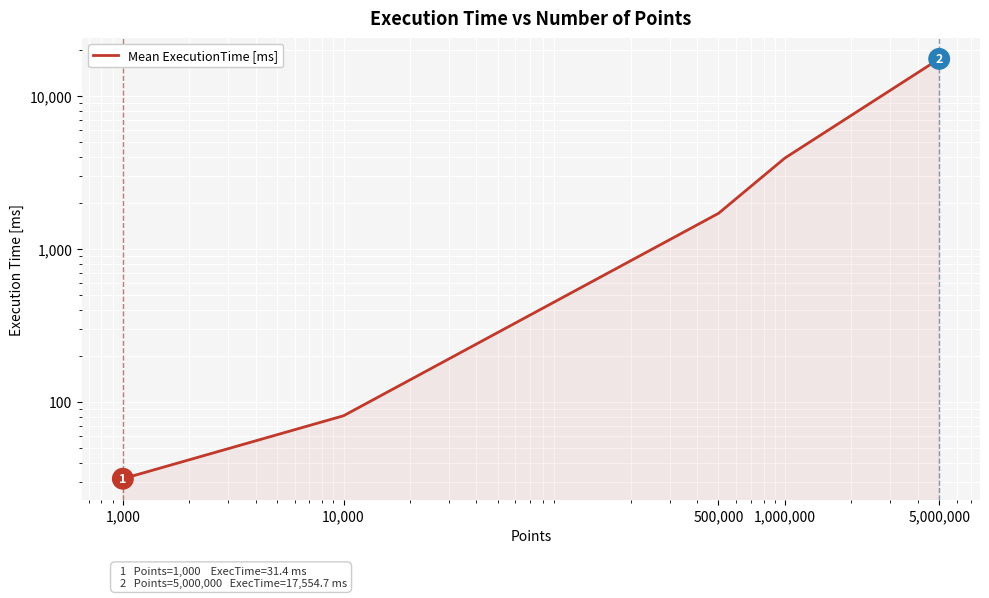

Rank the categories by value from highest to lowest.

5,000,000, 1,000,000, 500,000, 10,000, 1,000